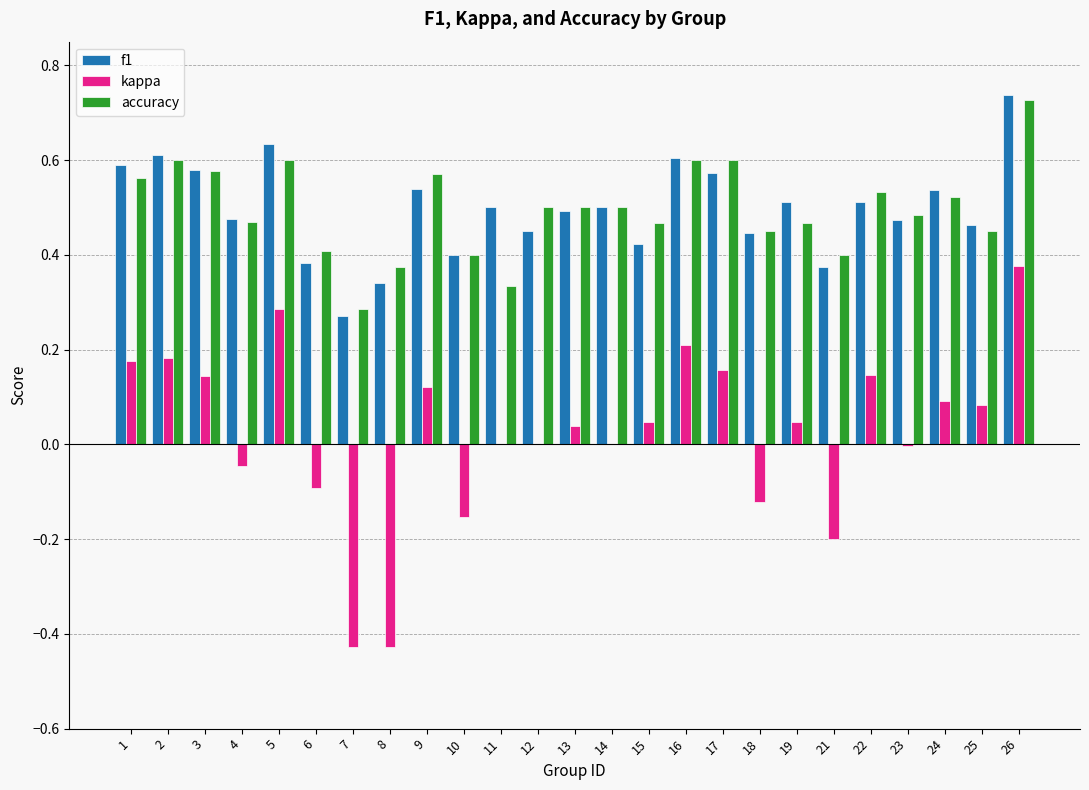

Which label corresponds to the largest value in the chart?

26